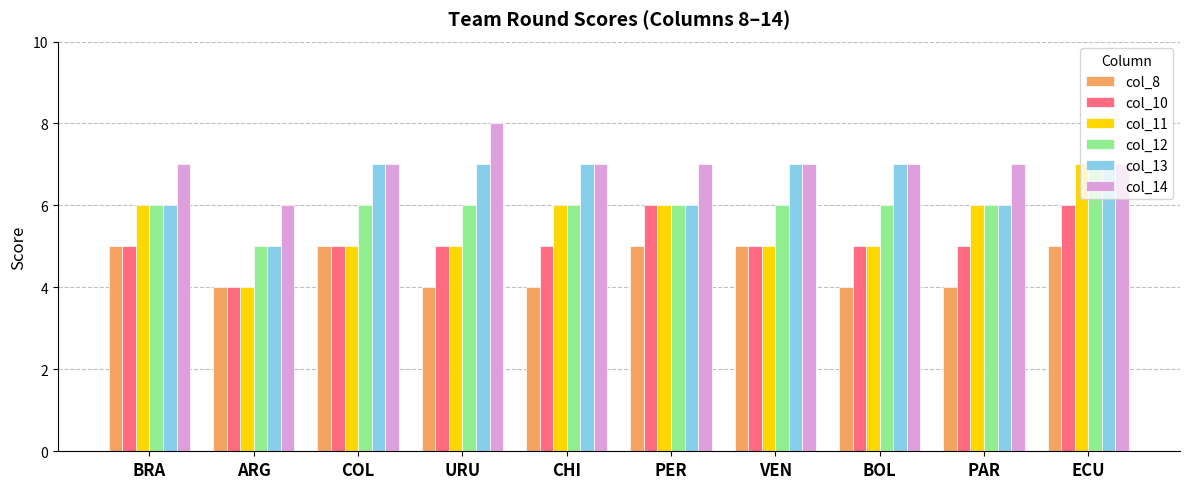

Is the value of col_12 at ECU greater than the value of col_10 at URU?

Yes